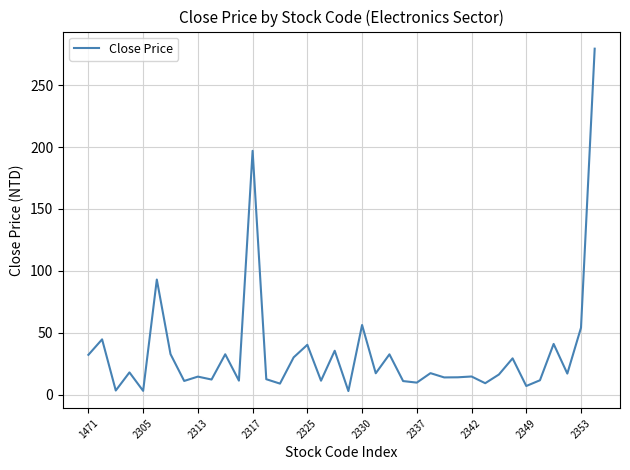

What is the greatest value displayed?

279.5